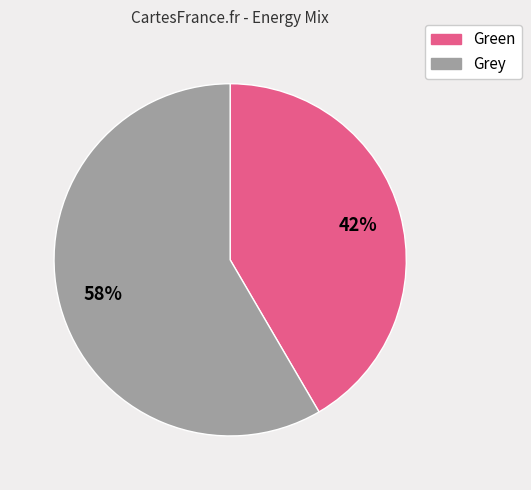

To the nearest percent, what is the average slice percentage?

50%